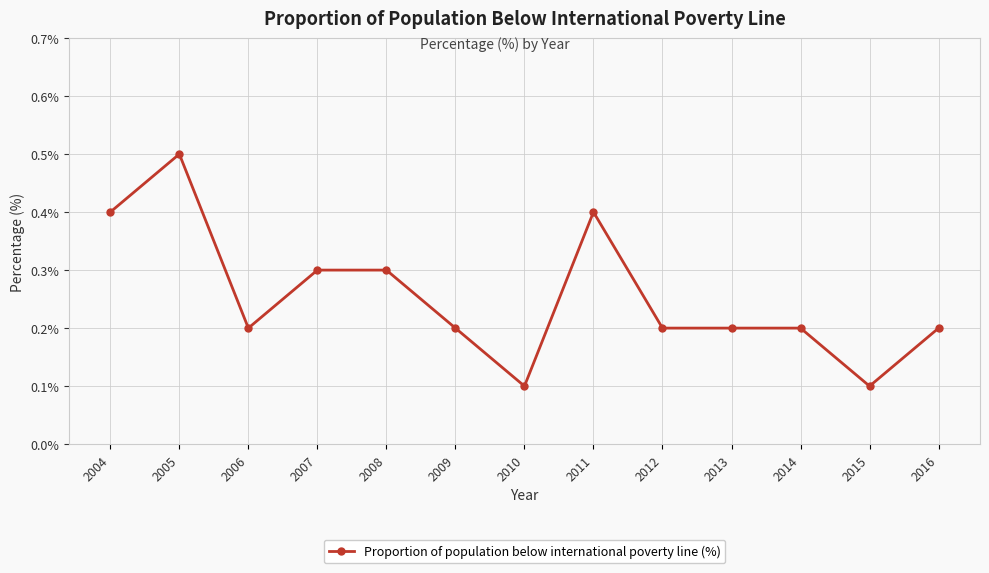

How many series are shown in this chart?

1